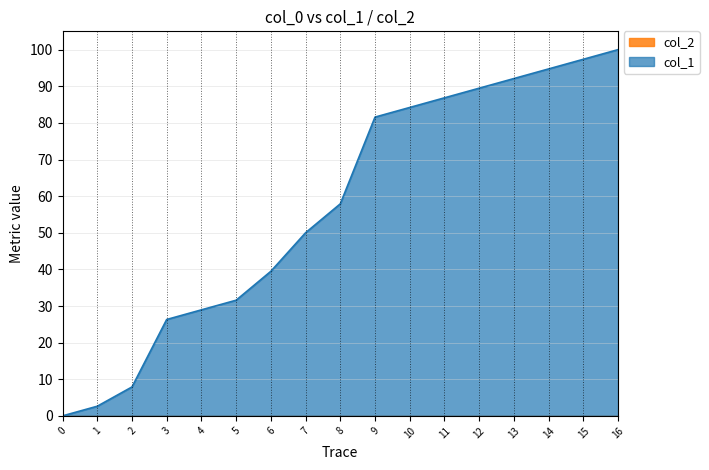

What is the greatest value displayed?

100.0